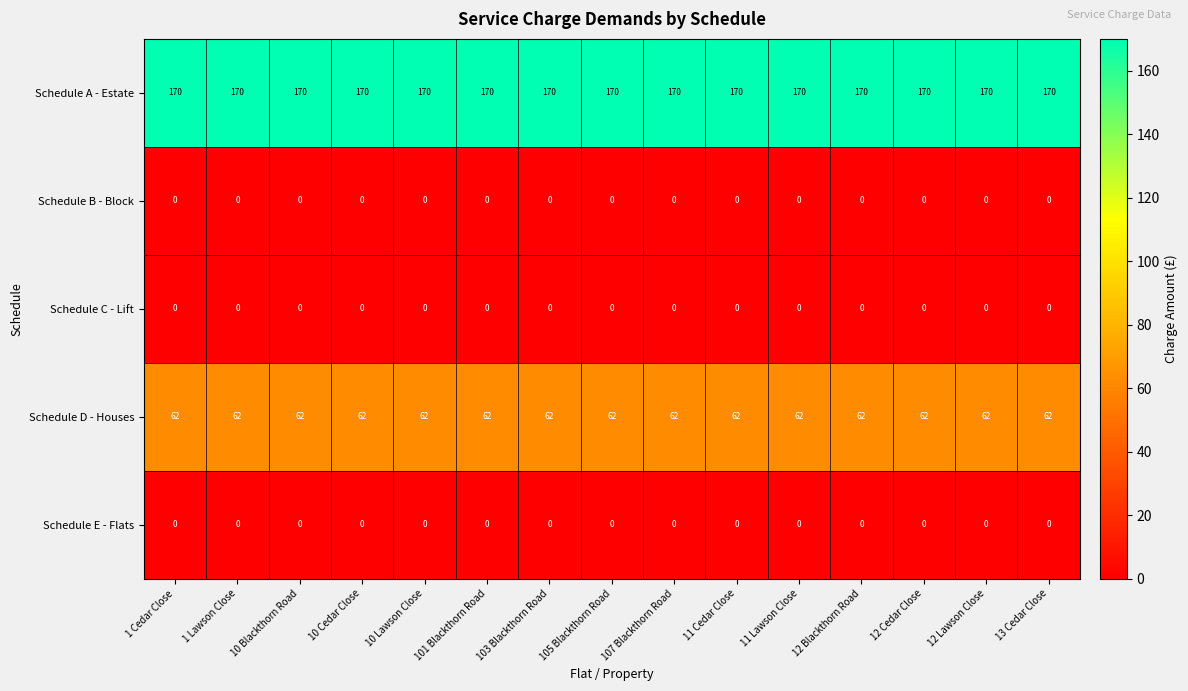

At how many categories does at least one series exceed 163?

15